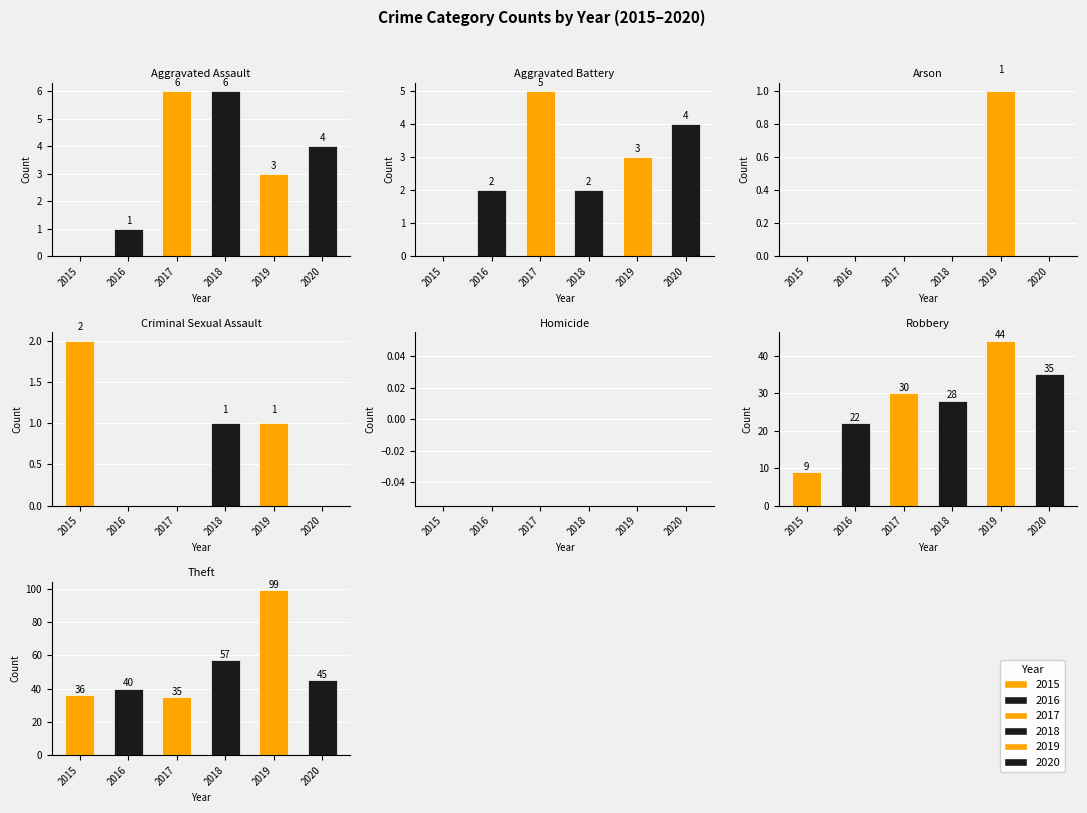

Where is 2018 nearest to the value 47?

Theft